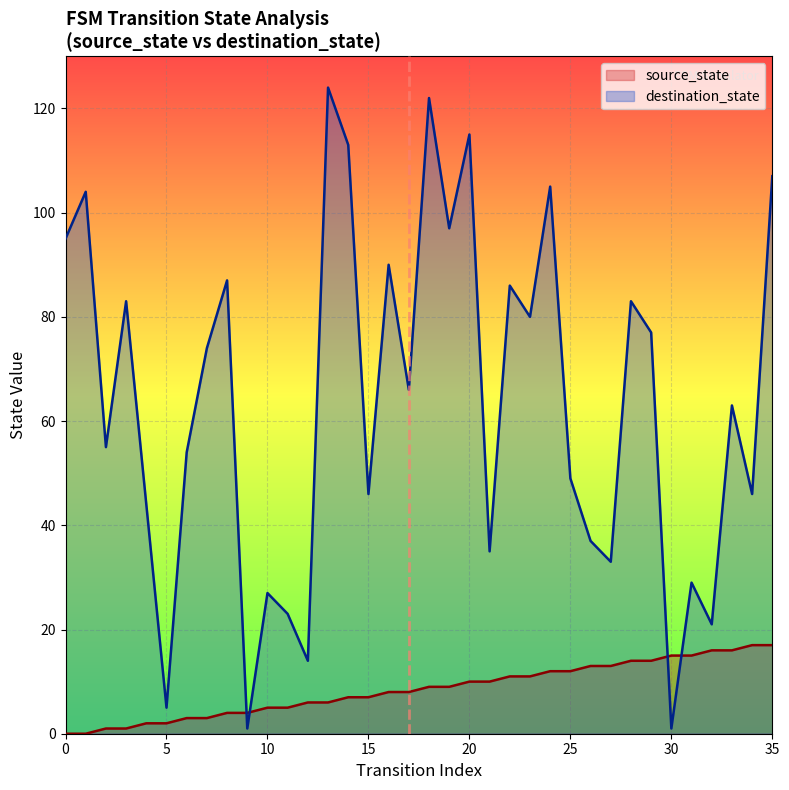

Does the chart display data point markers on the line(s)?

No